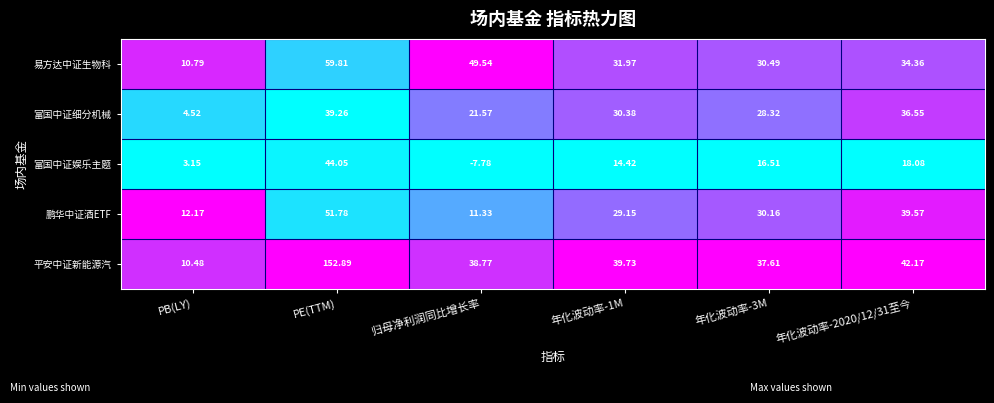

List the series in order of their peak value, highest first.

平安中证新能源汽, 易方达中证生物科, 鹏华中证酒ETF, 富国中证娱乐主题, 富国中证细分机械